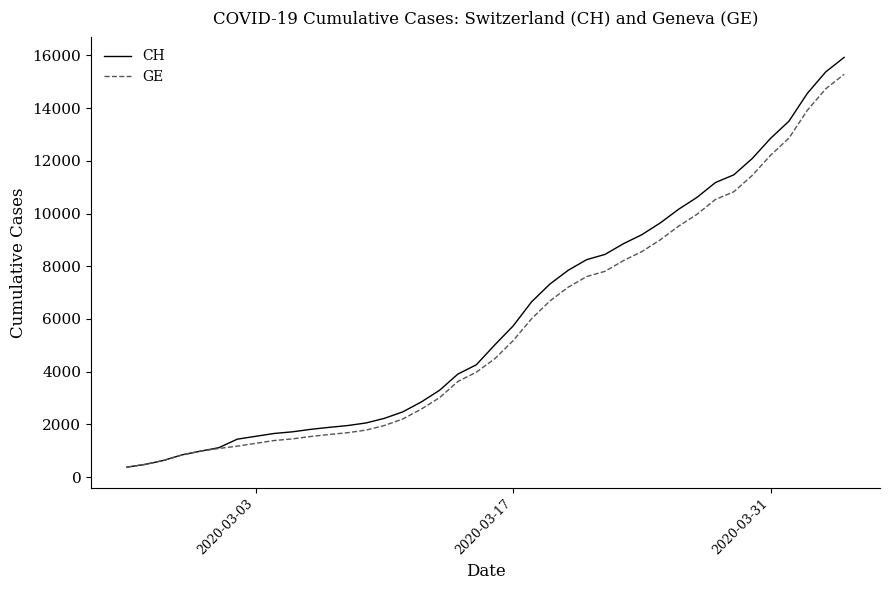

What is the sum of all GE values?

225656